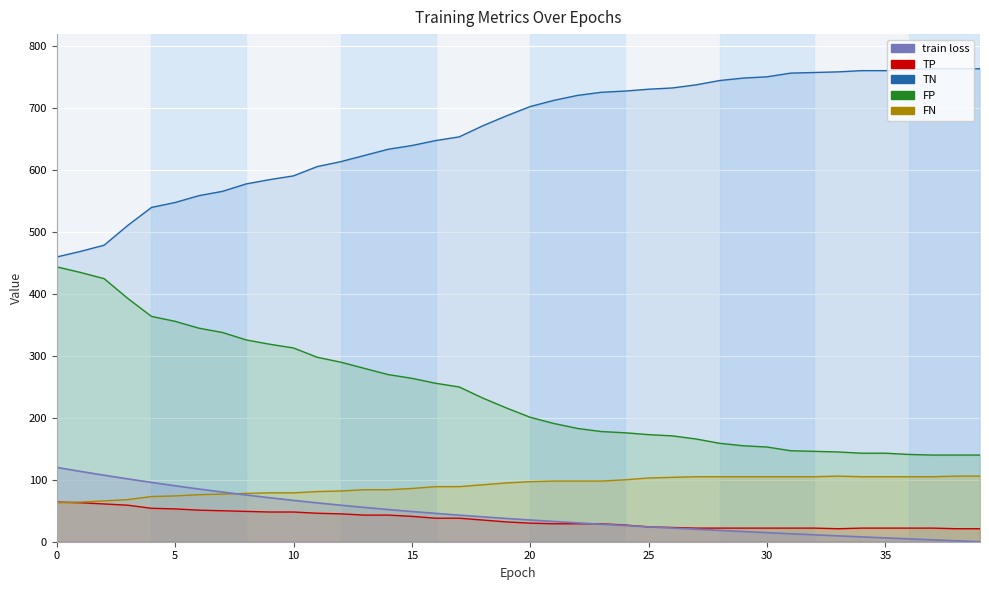

What are all the series names shown in the legend?

train loss, TP, TN, FP, FN